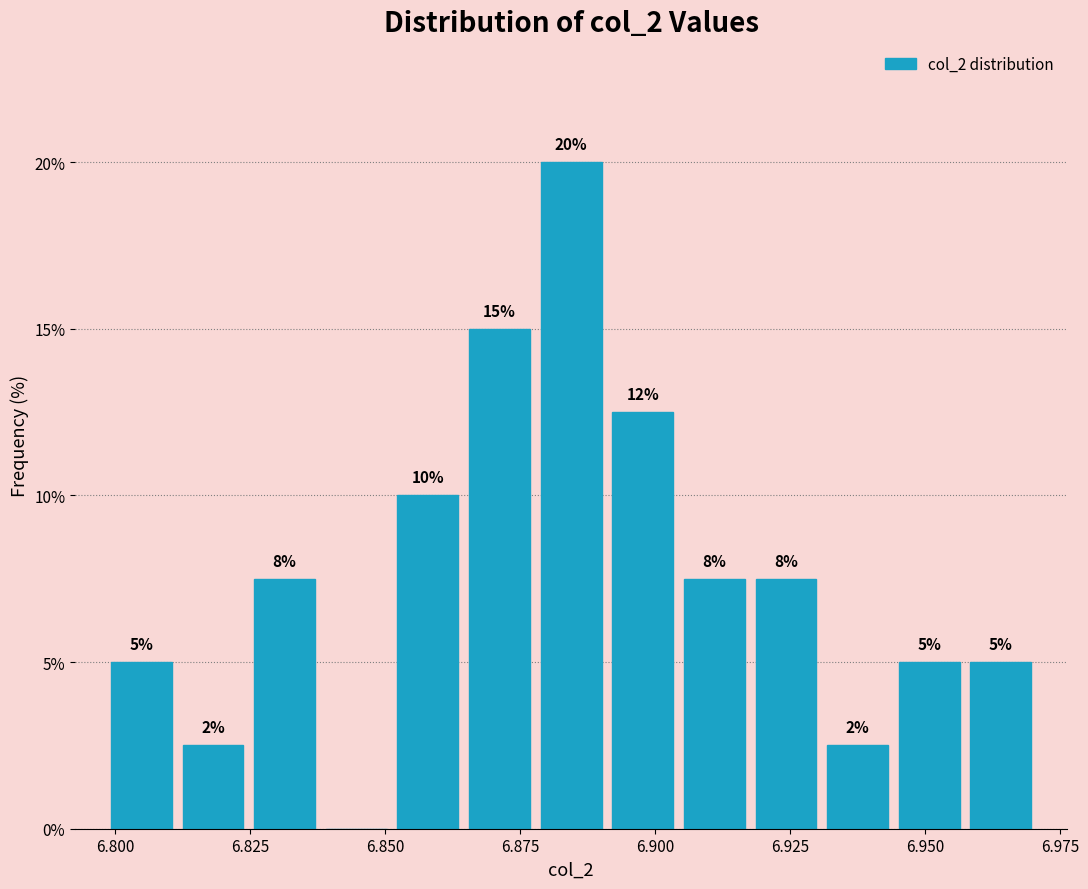

Read against the x-axis, roughly where is the centre of the tallest bar?

6.885